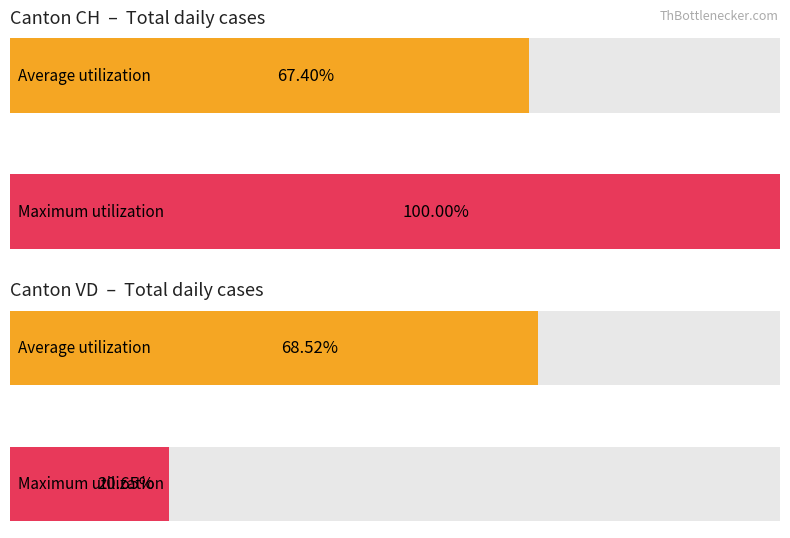

What position from the left is VD?

2